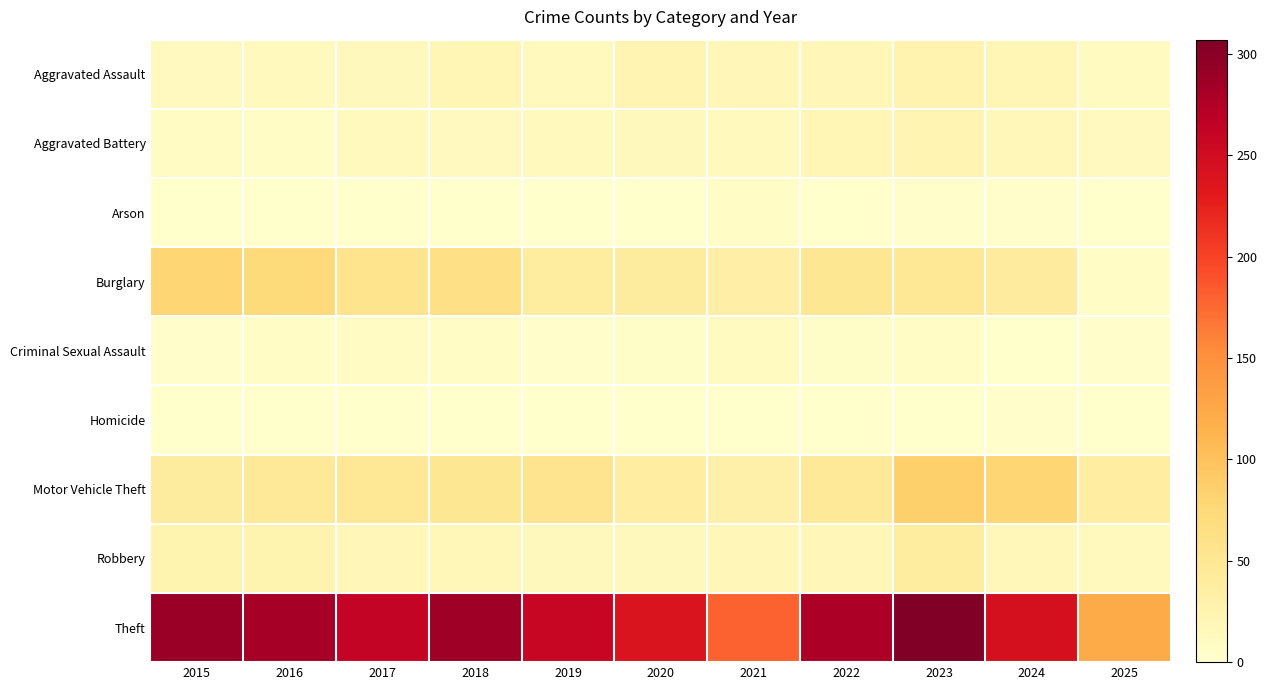

Reading left to right, transcribe all the data shown in this chart.

Aggravated Assault: 2015=11	2016=12	2017=14	2018=20	2019=12	2020=23	2021=18	2022=19	2023=26	2024=21	2025=10
Aggravated Battery: 2015=8	2016=6	2017=13	2018=11	2019=12	2020=14	2021=12	2022=20	2023=23	2024=16	2025=11
Arson: 2015=1	2016=0	2017=1	2018=0	2019=1	2020=0	2021=6	2022=0	2023=2	2024=3	2025=0
Burglary: 2015=80	2016=73	2017=56	2018=62	2019=39	2020=40	2021=33	2022=50	2023=49	2024=41	2025=7
Criminal Sexual Assault: 2015=3	2016=5	2017=8	2018=7	2019=3	2020=4	2021=10	2022=4	2023=6	2024=0	2025=3
Homicide: 2015=1	2016=1	2017=1	2018=1	2019=0	2020=0	2021=1	2022=1	2023=0	2024=2	2025=0
Motor Vehicle Theft: 2015=40	2016=45	2017=47	2018=50	2019=54	2020=37	2021=30	2022=45	2023=86	2024=79	2025=37
Robbery: 2015=24	2016=24	2017=18	2018=17	2019=14	2020=14	2021=19	2022=18	2023=39	2024=16	2025=12
Theft: 2015=290	2016=283	2017=261	2018=287	2019=259	2020=238	2021=179	2022=279	2023=307	2024=244	2025=122